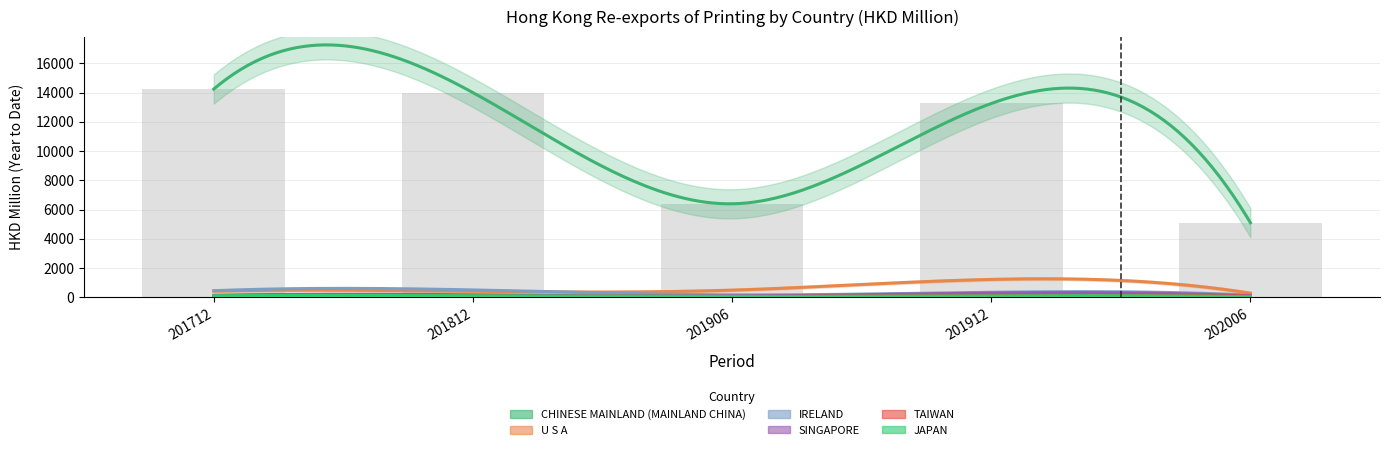

List the labels in order of IRELAND value, smallest first.

202006, 201906, 201912, 201712, 201812